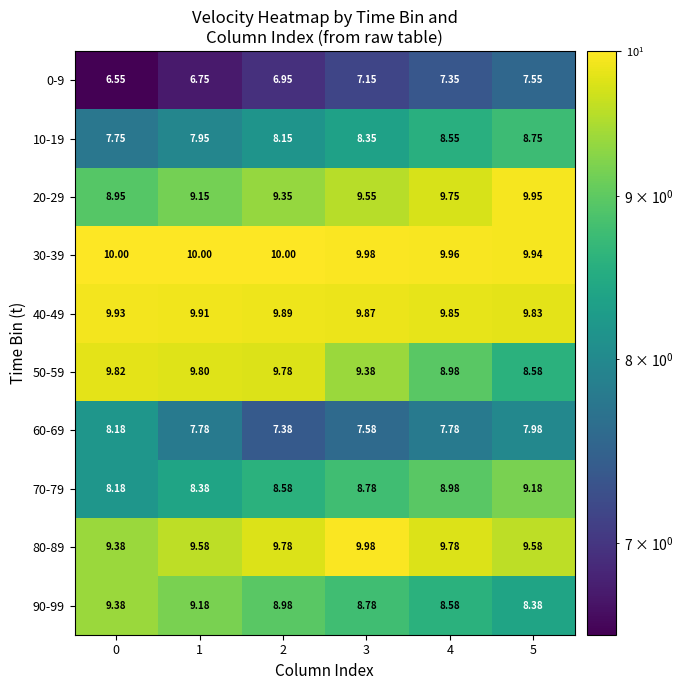

Is the value of 0-9 at 3 greater than the value of 40-49 at 2?

No